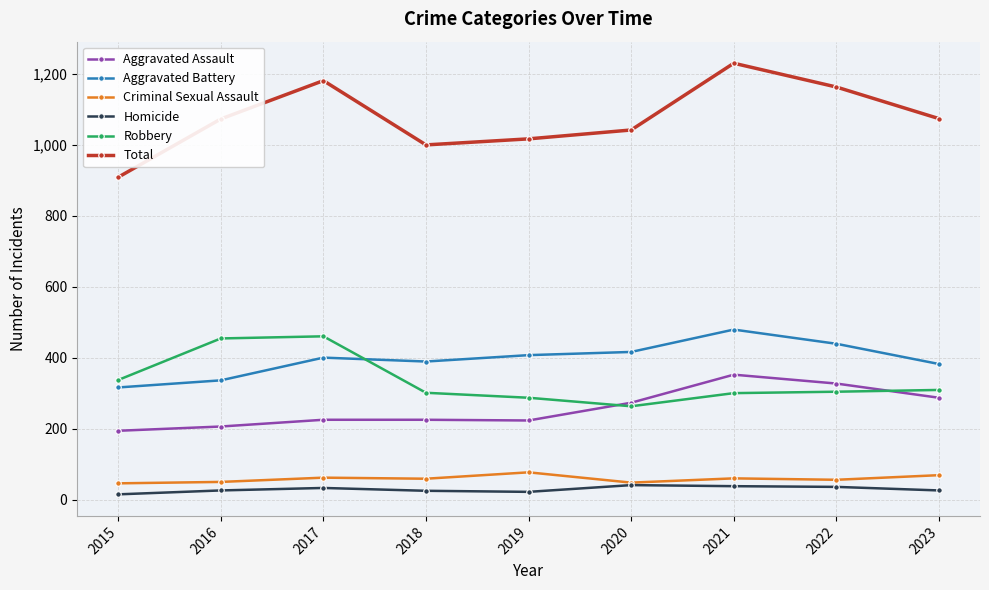

Which series has the largest range (max minus min)?

Total